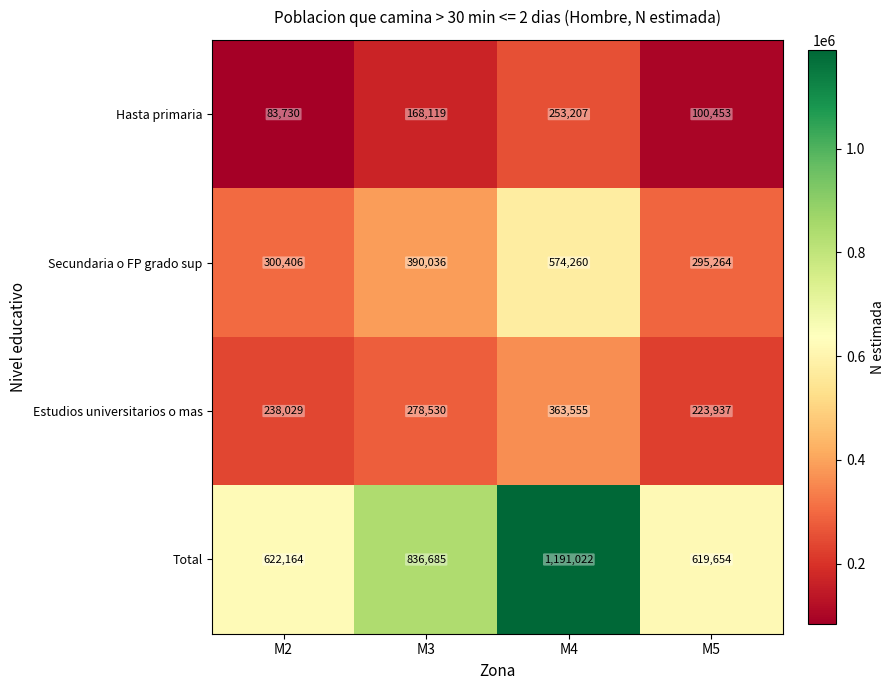

Is it true that Total equals 1053419 at M2?

False